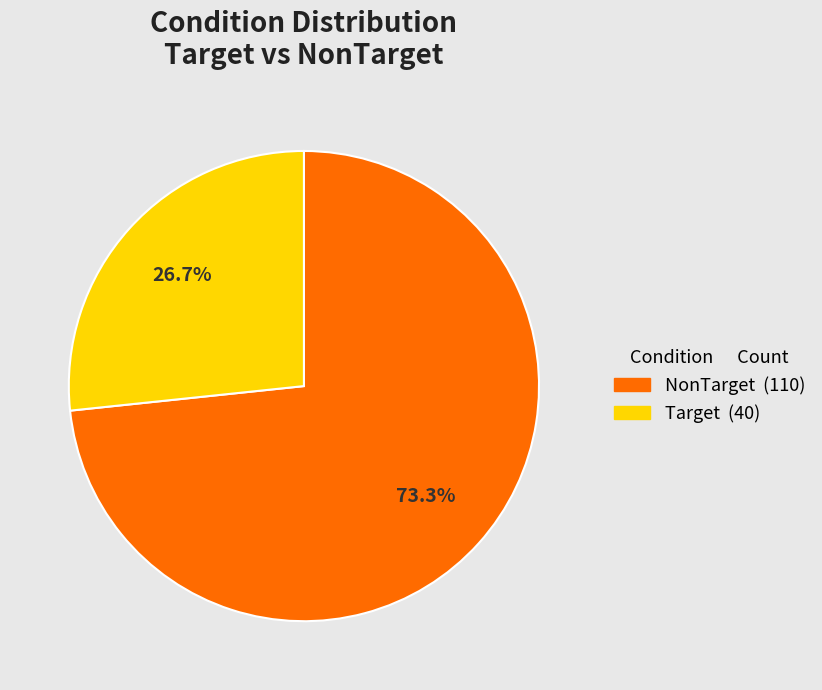

Does NonTarget account for over 50% of the chart?

Yes